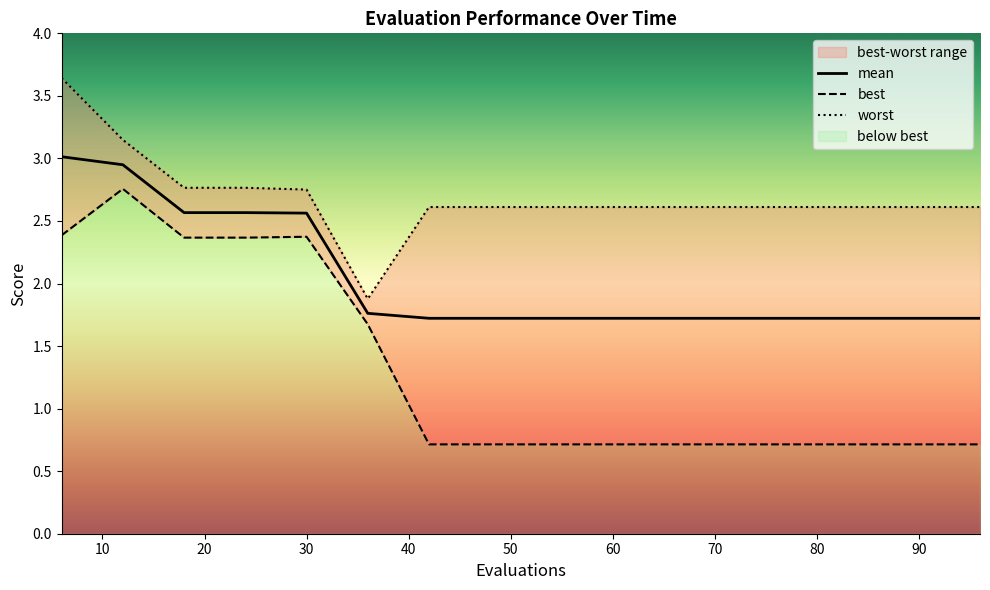

True or false: worst and mean intersect in this chart.

False